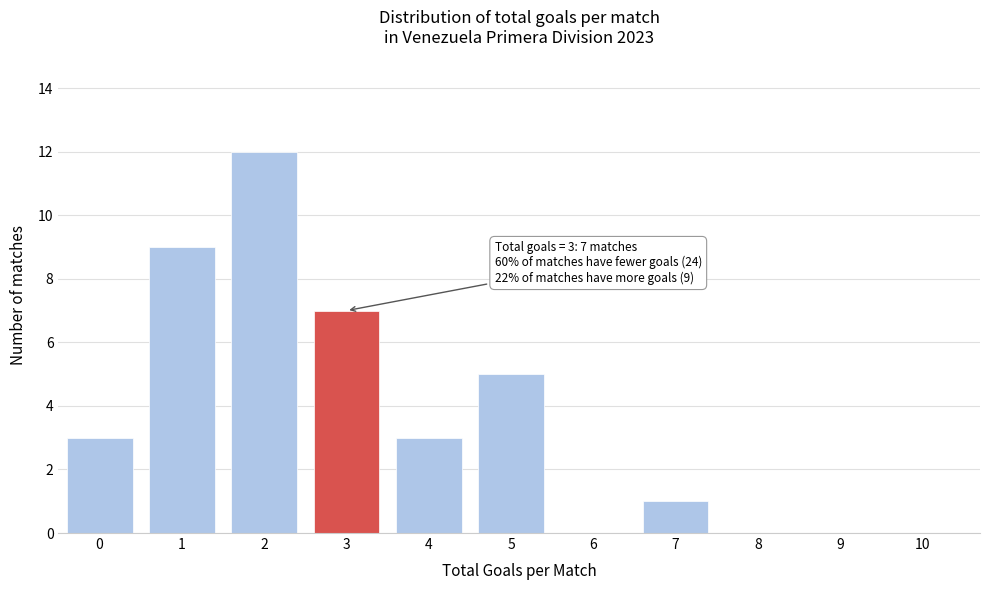

Reading right to left, transcribe all the data shown in this chart.

10=0	9=0	8=0	7=1	6=0	5=5	4=3	3=7	2=12	1=9	0=3